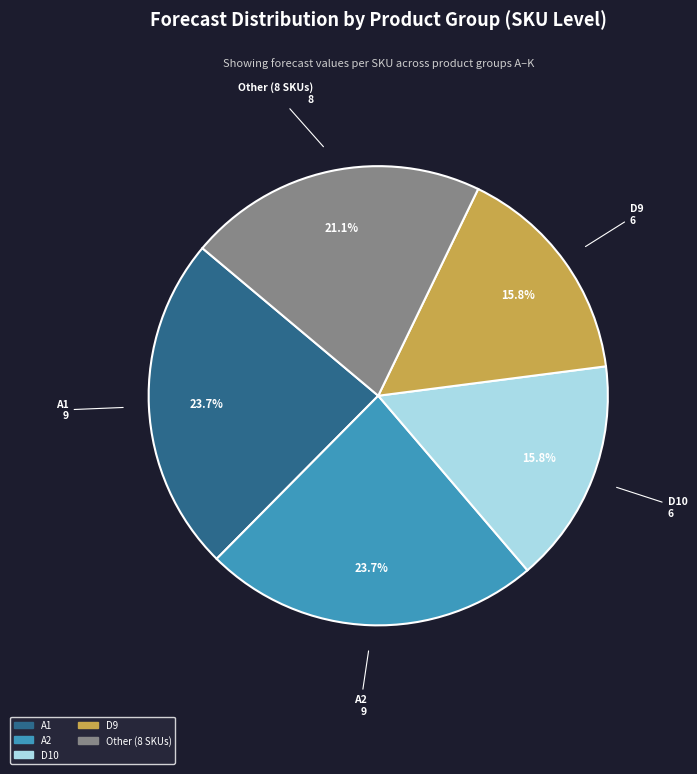

Count the number of slices in the pie.

5